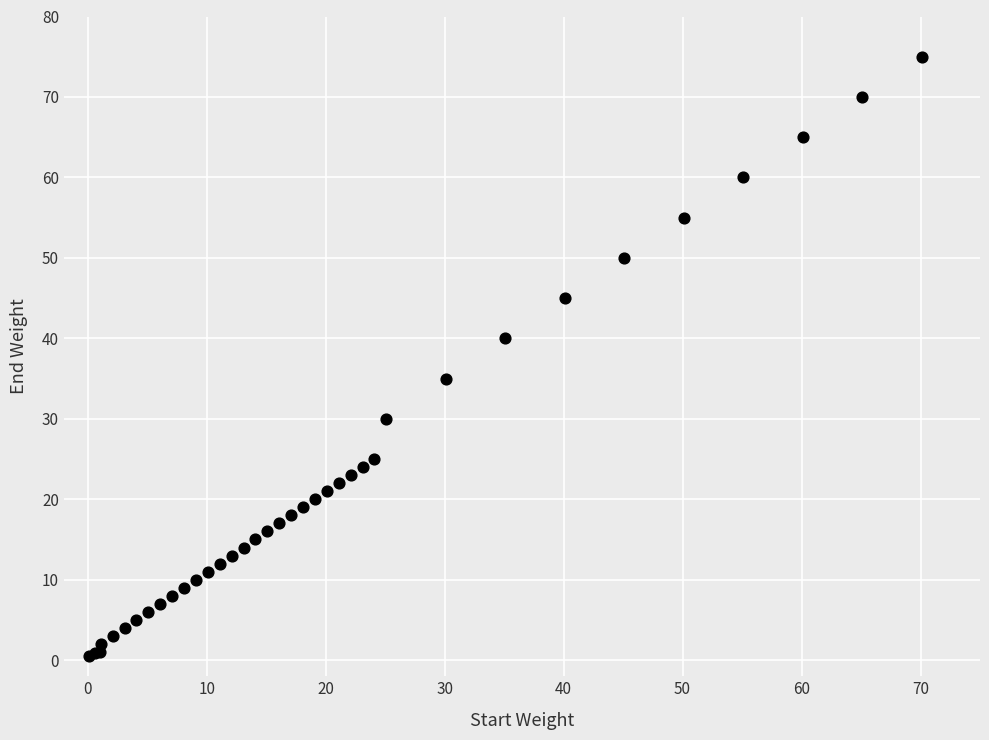

What Y value in the scatter plot is closest to 37?

35.0